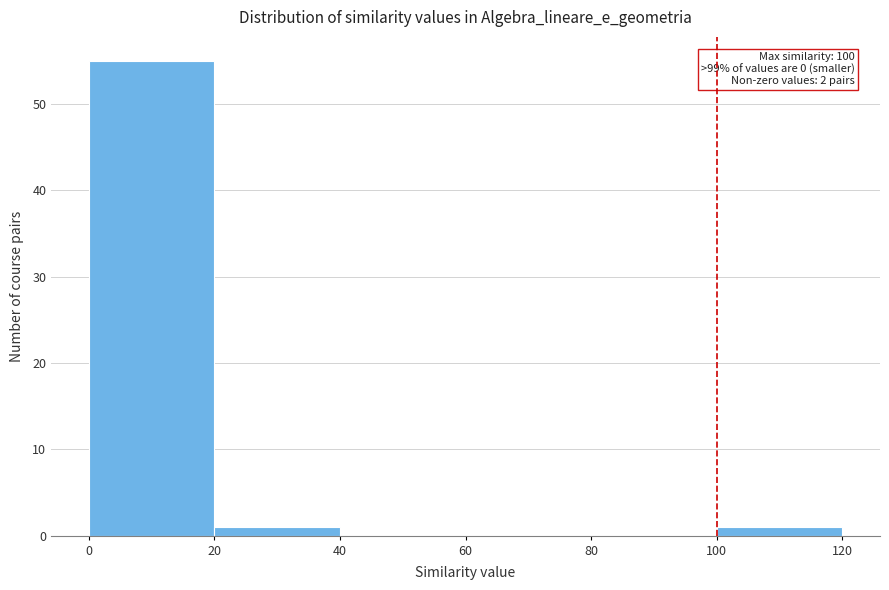

Which range on the x-axis has the tallest bar?

0 to 20